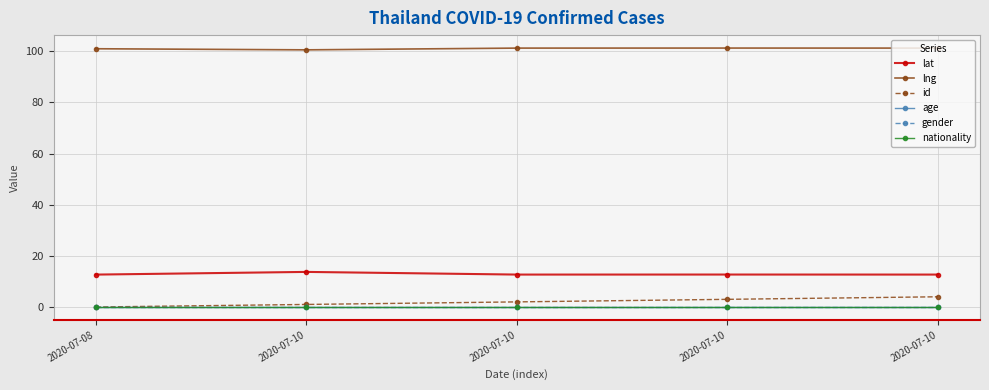

Reading left to right, extract all data points from this chart.

lat: 2020-07-08=12.7	2020-07-10=13.7	2020-07-10=12.7	2020-07-10=12.7	2020-07-10=12.7
lng: 2020-07-08=101.0	2020-07-10=100.6	2020-07-10=101.2	2020-07-10=101.3	2020-07-10=101.3
id: 2020-07-08=0.0	2020-07-10=1.0	2020-07-10=2.0	2020-07-10=3.0	2020-07-10=4.0
age: 2020-07-08=0.0	2020-07-10=0.0	2020-07-10=0.0	2020-07-10=0.0	2020-07-10=0.0
gender: 2020-07-08=0.0	2020-07-10=0.0	2020-07-10=0.0	2020-07-10=0.0	2020-07-10=0.0
nationality: 2020-07-08=0.0	2020-07-10=0.0	2020-07-10=0.0	2020-07-10=0.0	2020-07-10=0.0